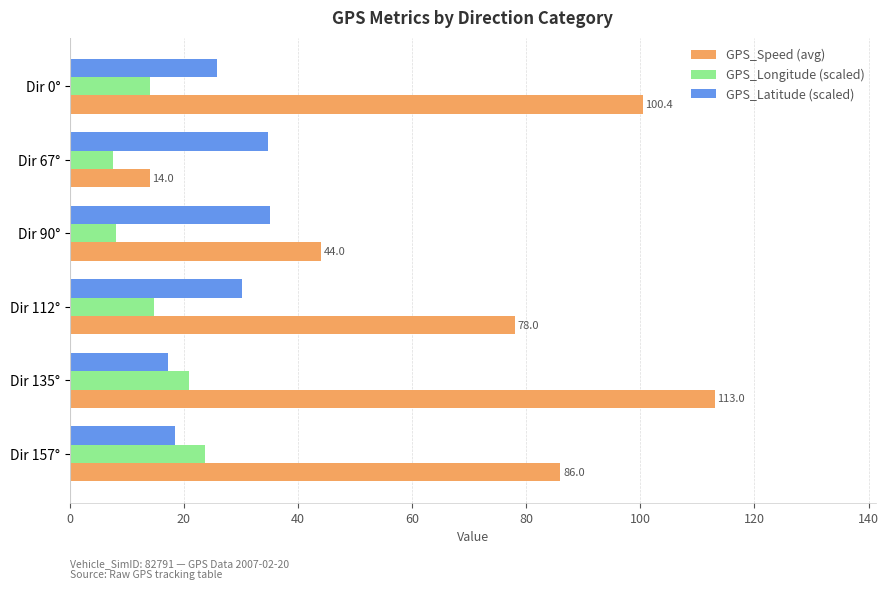

Is it true that GPS_Speed (avg) equals 119.5 at Dir 157°?

False